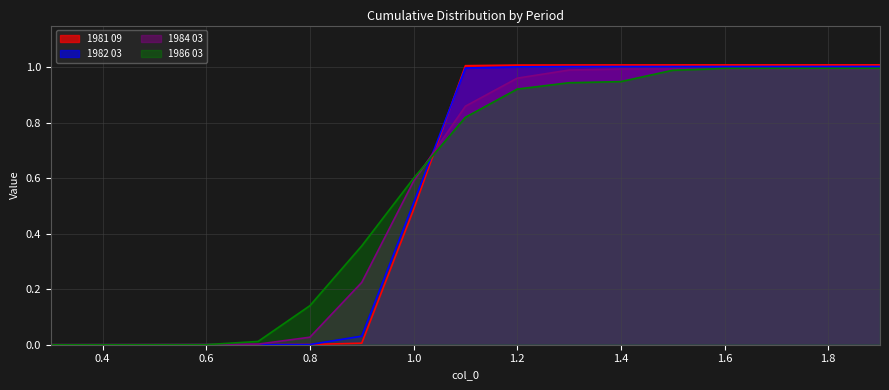

Rank the series by their maximum value, from lowest to highest.

1984 03, 1986 03, 1982 03, 1981 09